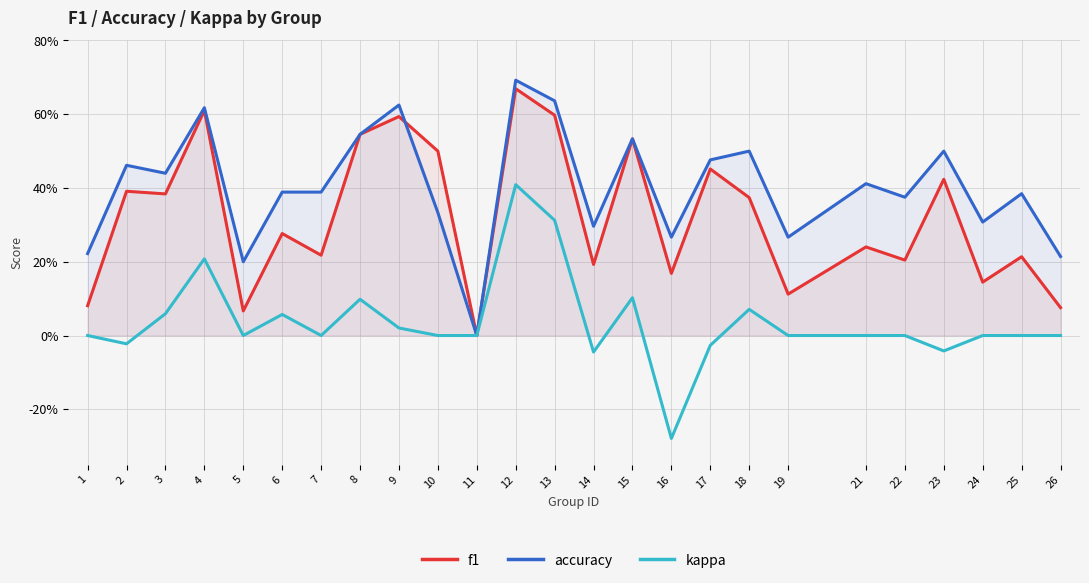

How many positive values does the accuracy series have?

24